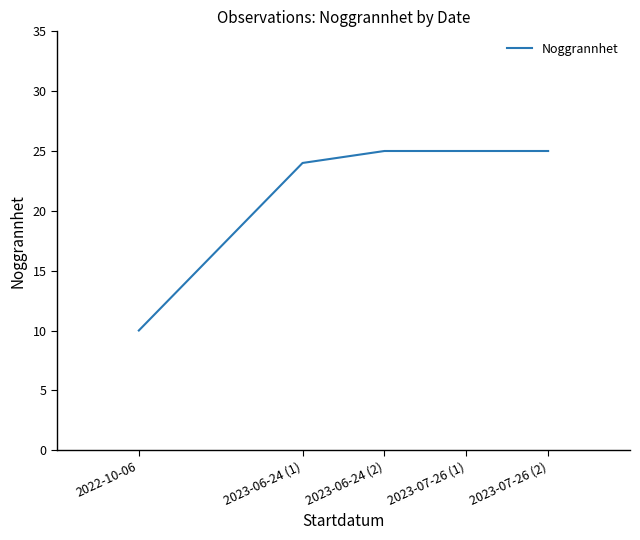

Which has a higher value, 2023-07-26 (2) or 2023-06-24 (1)?

2023-07-26 (2)